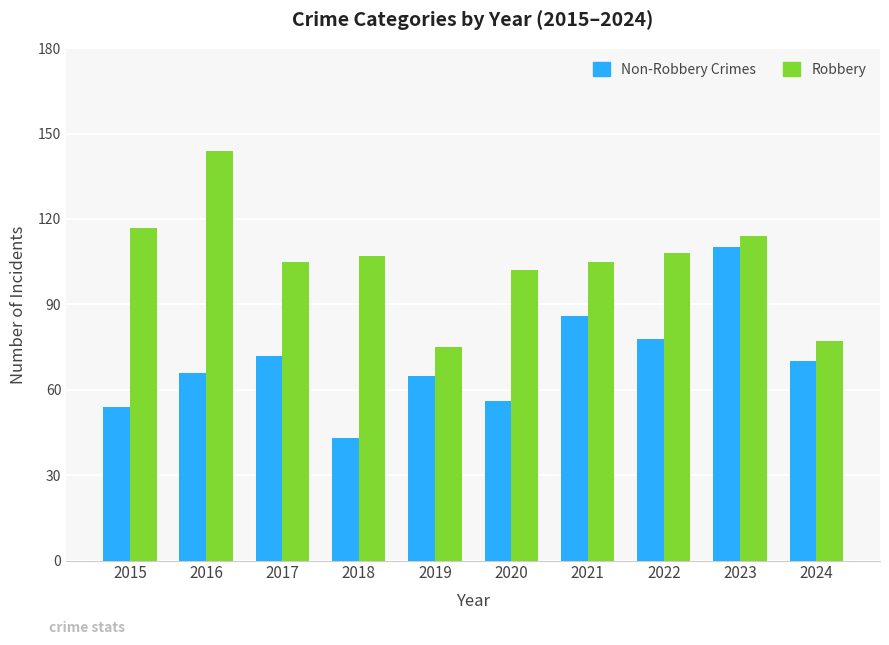

How many bars are there in each group?

2